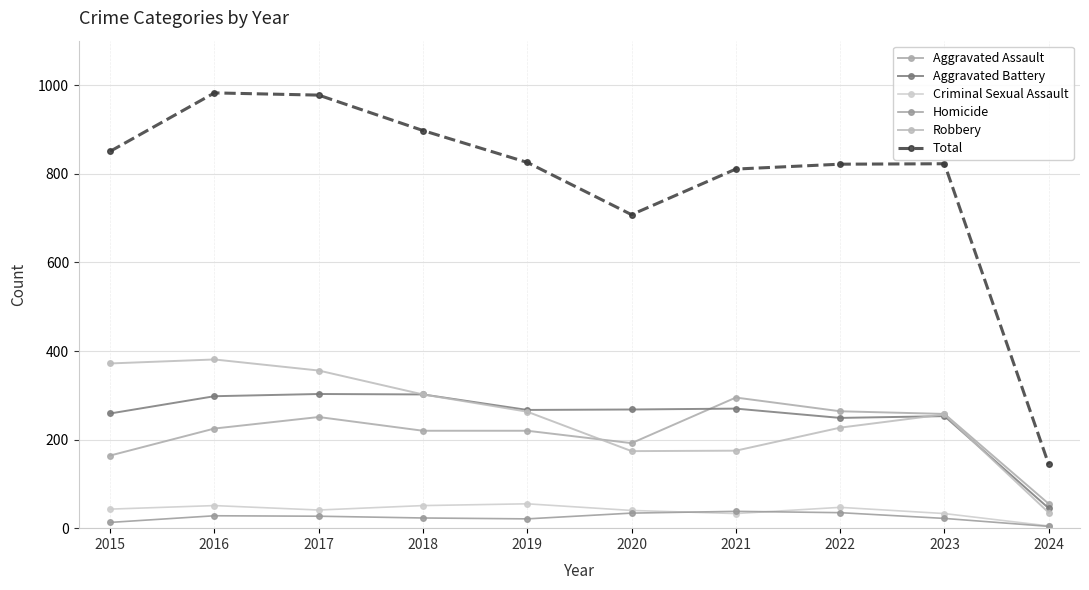

At which label does Robbery first exceed 263?

2015